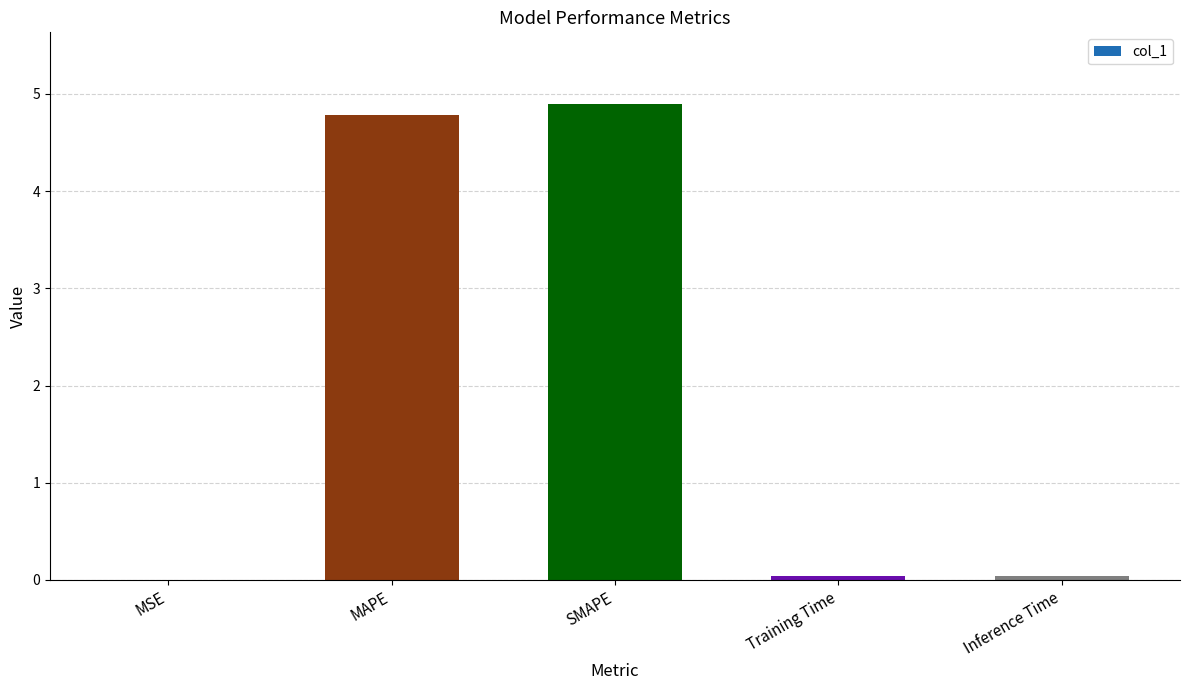

What is the sum of all values?

9.8